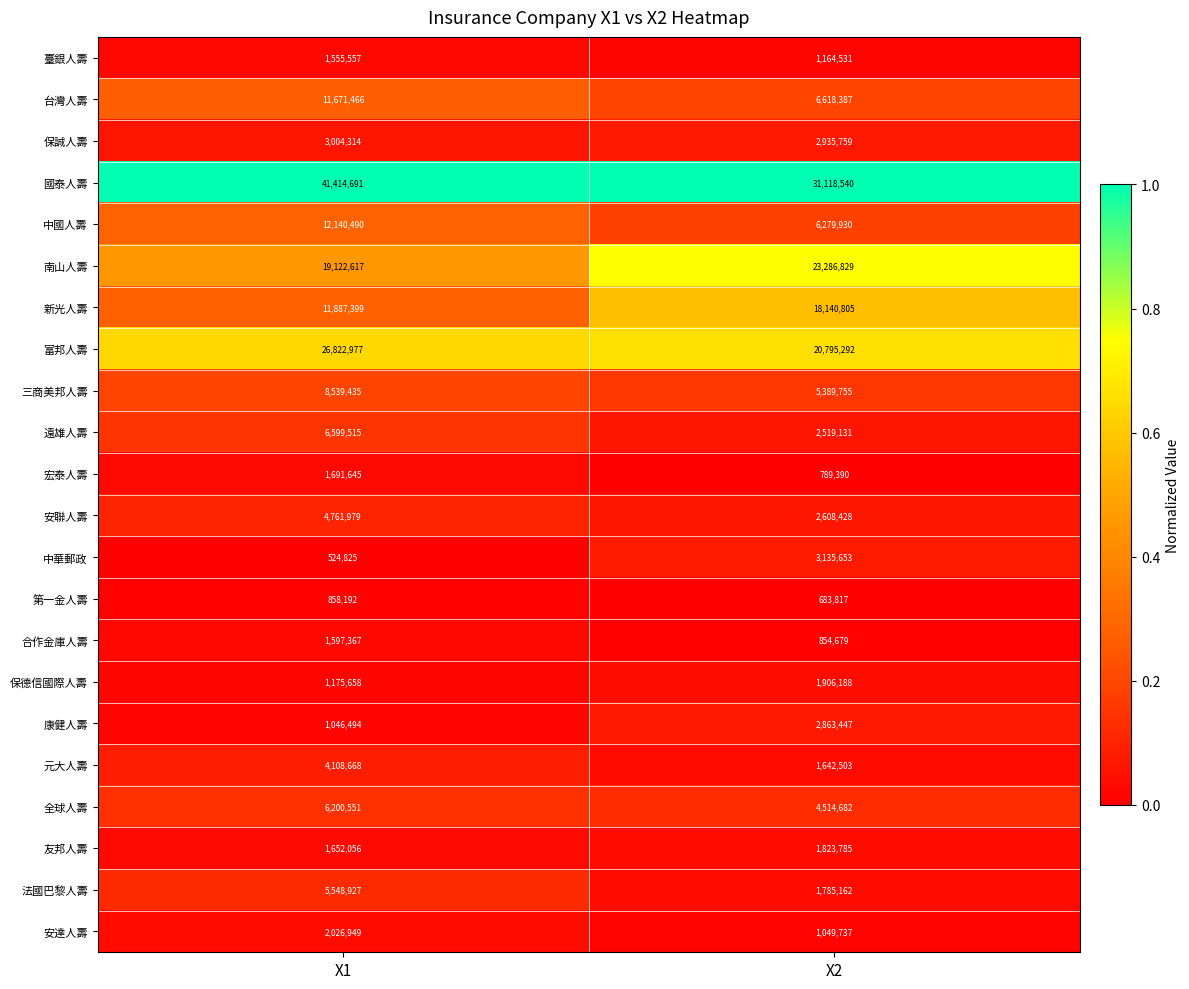

Which series has the largest total across all categories?

國泰人壽